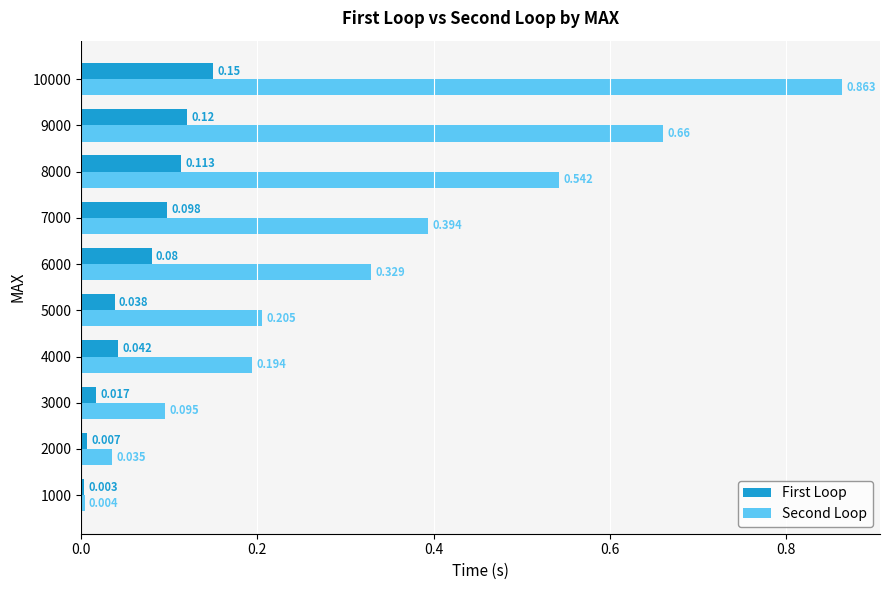

Rank the series by their average value, from lowest to highest.

First Loop, Second Loop